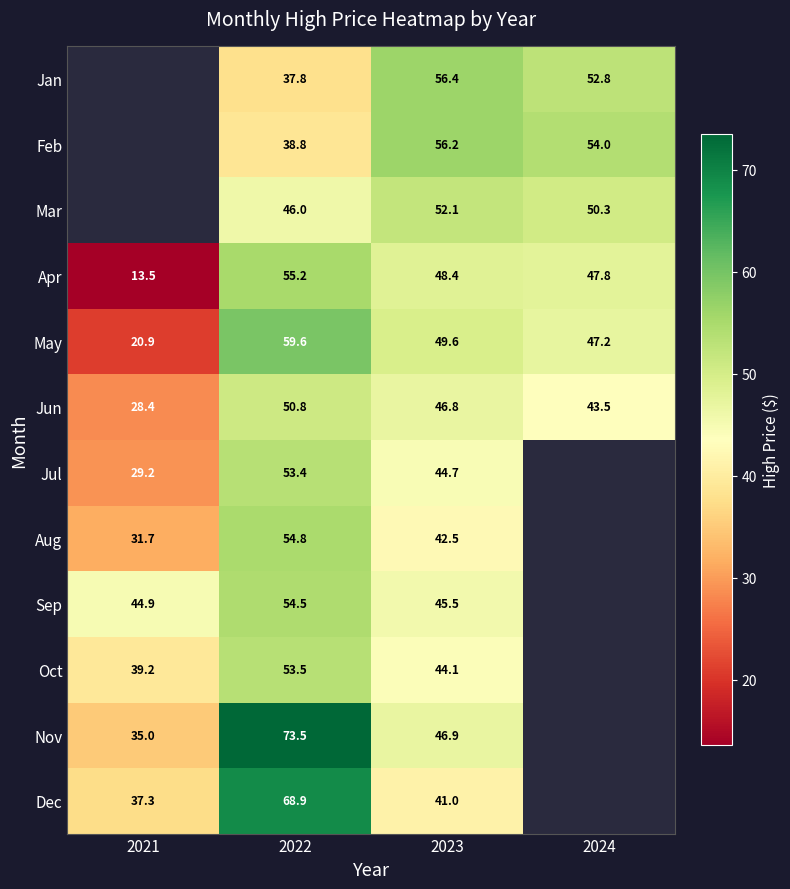

Which series changed the most between 2022 and 2023?

Dec